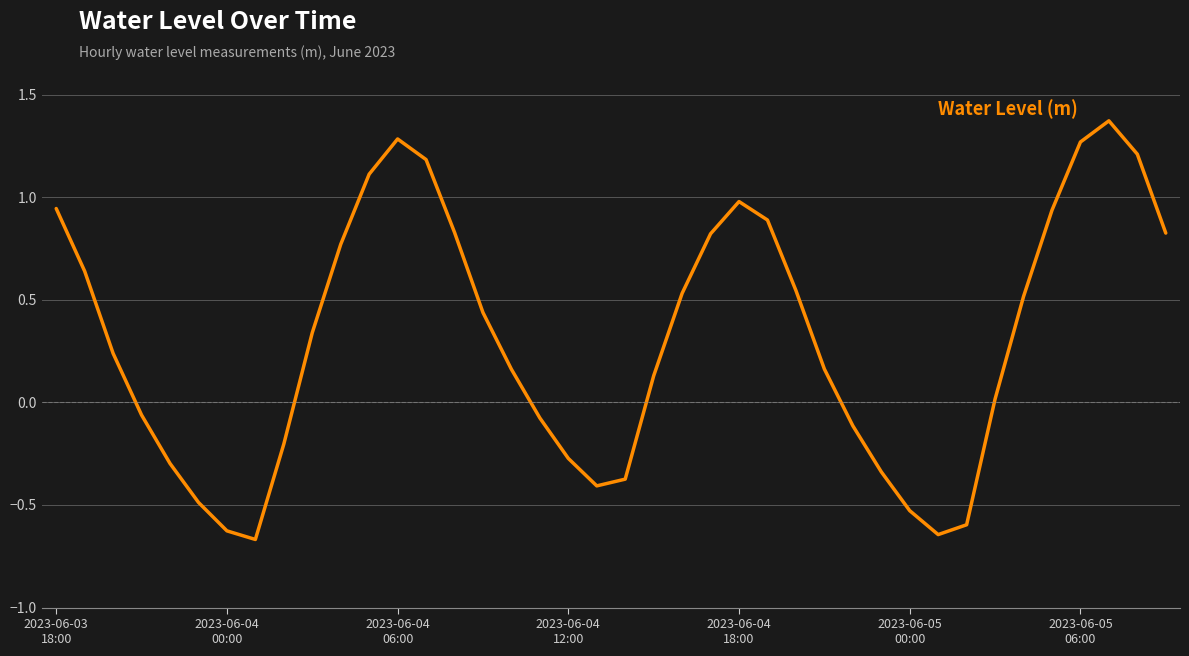

What is the difference between the maximum and minimum values?

2.0